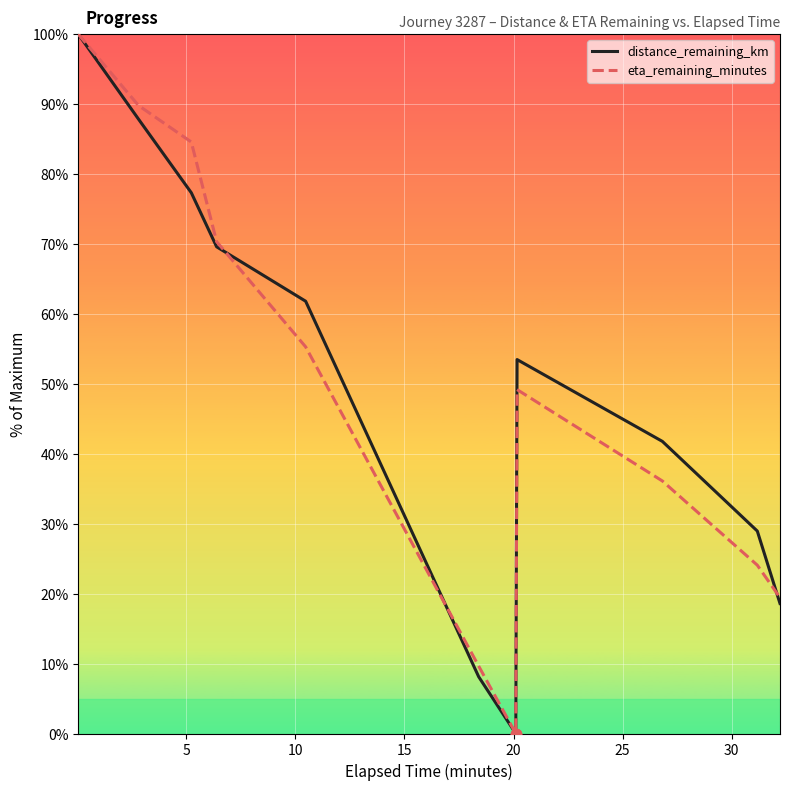

What are all the series names shown in the legend?

distance_remaining_km, eta_remaining_minutes